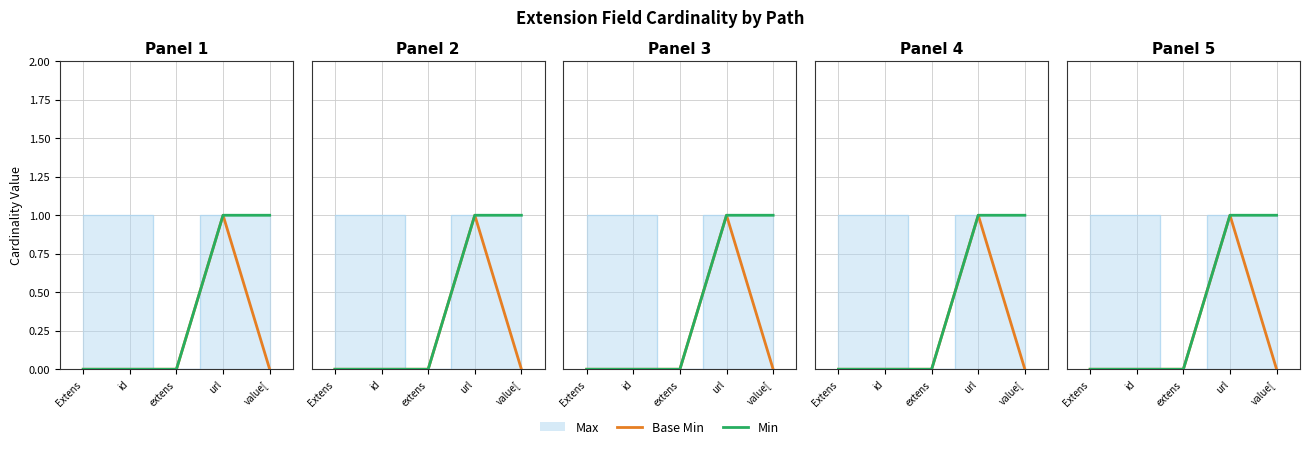

Is this an area chart (filled region under the line)?

No